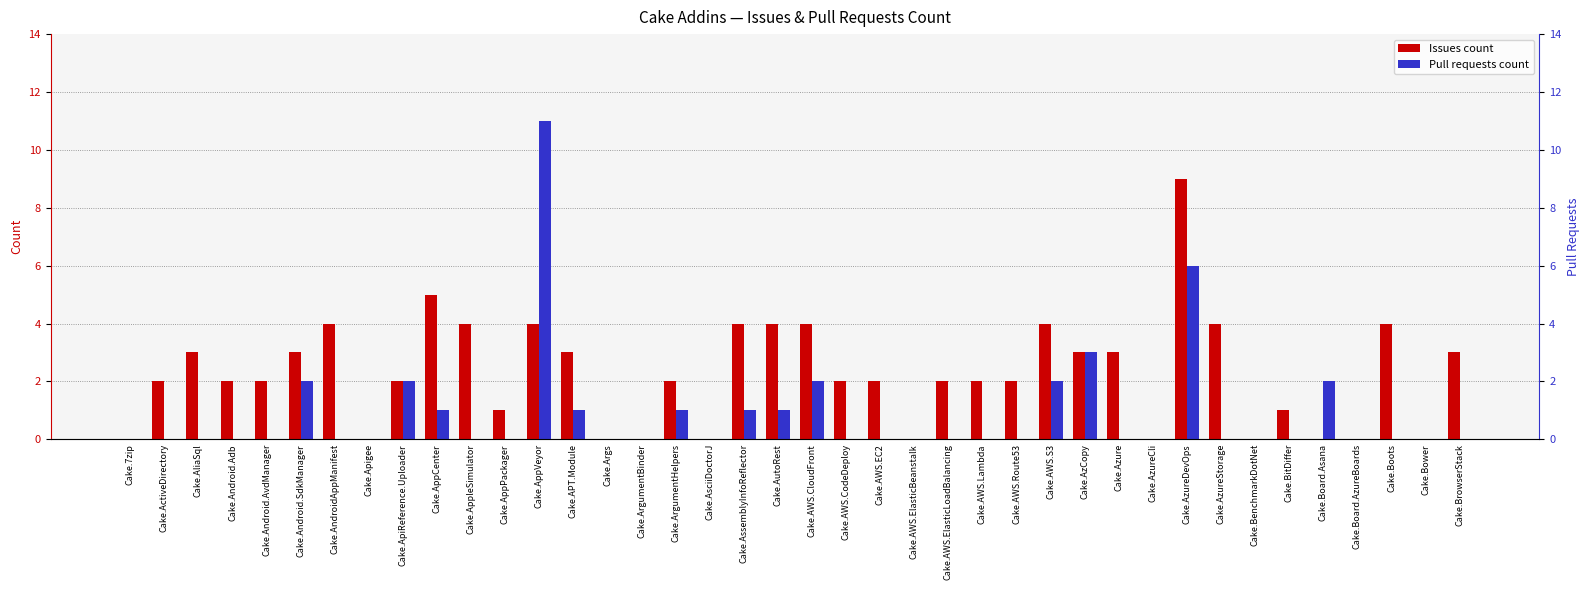

Which series has the widest spread of values?

Pull requests count